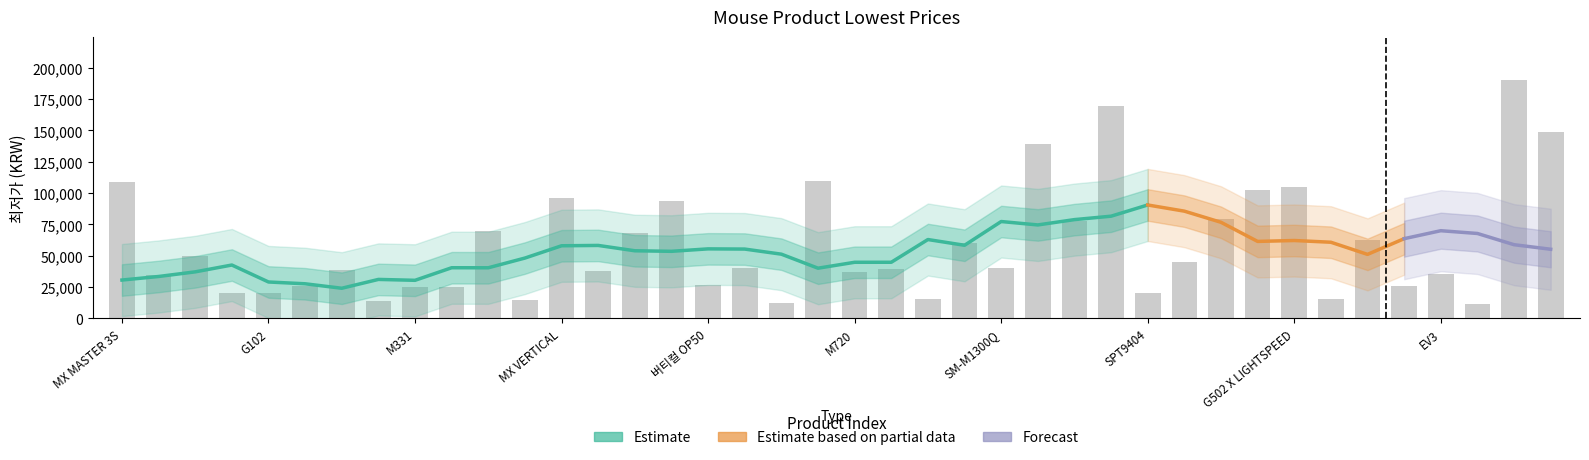

How many values are below 39800?

20